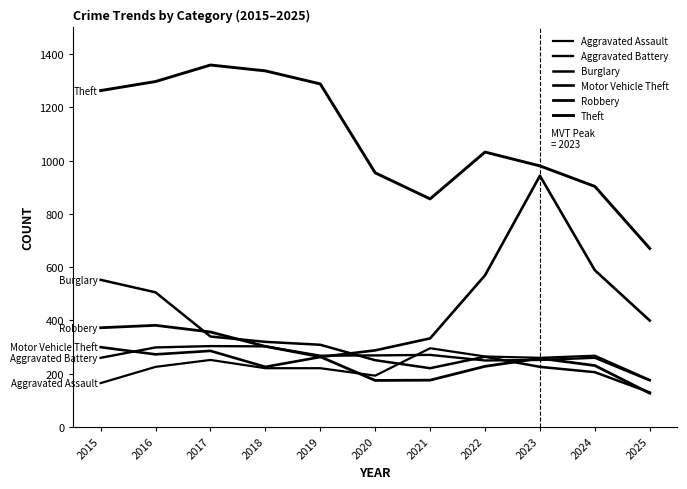

How many series are shown in this chart?

6